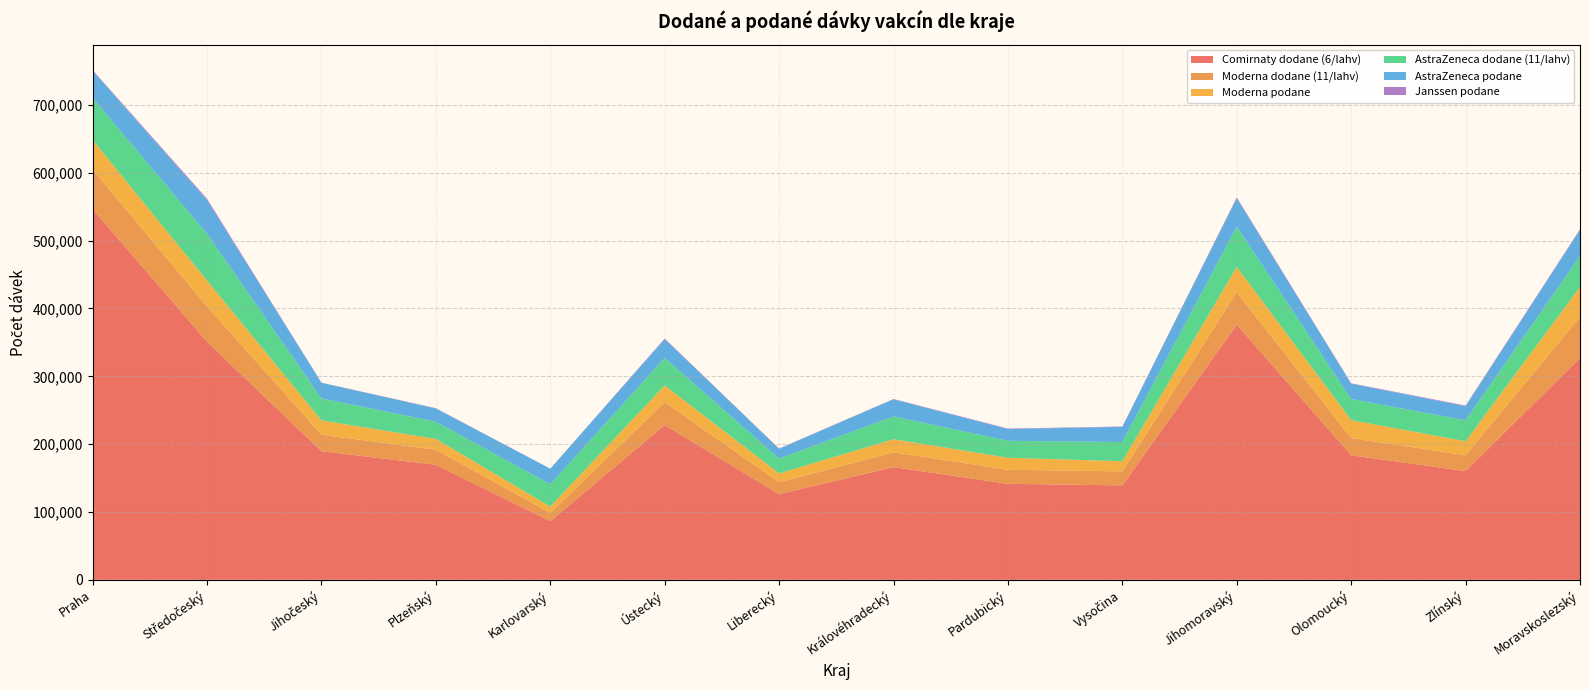

Reading right to left, list all the values displayed in this chart.

Comirnaty dodane (6/lahv): Moravskoslezský=327030	Zlínský=160290	Olomoucký=183690	Jihomoravský=376140	Vysočina=139230	Pardubický=141570	Královéhradecký=166140	Liberecký=126360	Ústecký=228150	Karlovarský=86580	Plzeňský=169650	Jihočeský=189540	Středočeský=351000	Praha=546390
Moderna dodane (11/lahv): Moravskoslezský=60610	Zlínský=23430	Olomoucký=25300	Jihomoravský=47740	Vysočina=20680	Pardubický=20790	Královéhradecký=21890	Liberecký=17490	Ústecký=33880	Karlovarský=12100	Plzeňský=22110	Jihočeský=24420	Středočeský=51920	Praha=58520
Moderna podane: Moravskoslezský=44133	Zlínský=20520	Olomoucký=26551	Jihomoravský=37372	Vysočina=14967	Pardubický=17636	Královéhradecký=19240	Liberecký=13019	Ústecký=24581	Karlovarský=9345	Plzeňský=15969	Jihočeský=21033	Středočeský=38214	Praha=43535
AstraZeneca dodane (11/lahv): Moravskoslezský=45650	Zlínský=30910	Olomoucký=31020	Jihomoravský=59290	Vysočina=28270	Pardubický=24970	Královéhradecký=33660	Liberecký=21890	Ústecký=40590	Karlovarský=32780	Plzeňský=25410	Jihočeský=32450	Středočeský=68860	Praha=62040
AstraZeneca podane: Moravskoslezský=38340	Zlínský=20812	Olomoucký=22560	Jihomoravský=41825	Vysočina=22433	Pardubický=17318	Královéhradecký=25169	Liberecký=14531	Ústecký=27702	Karlovarský=22972	Plzeňský=19439	Jihočeský=23093	Středočeský=49617	Praha=39768
Janssen podane: Moravskoslezský=1071	Zlínský=964	Olomoucký=584	Jihomoravský=1379	Vysočina=475	Pardubický=712	Královéhradecký=517	Liberecký=277	Ústecký=882	Karlovarský=127	Plzeňský=471	Jihočeský=161	Středočeský=2054	Praha=1089